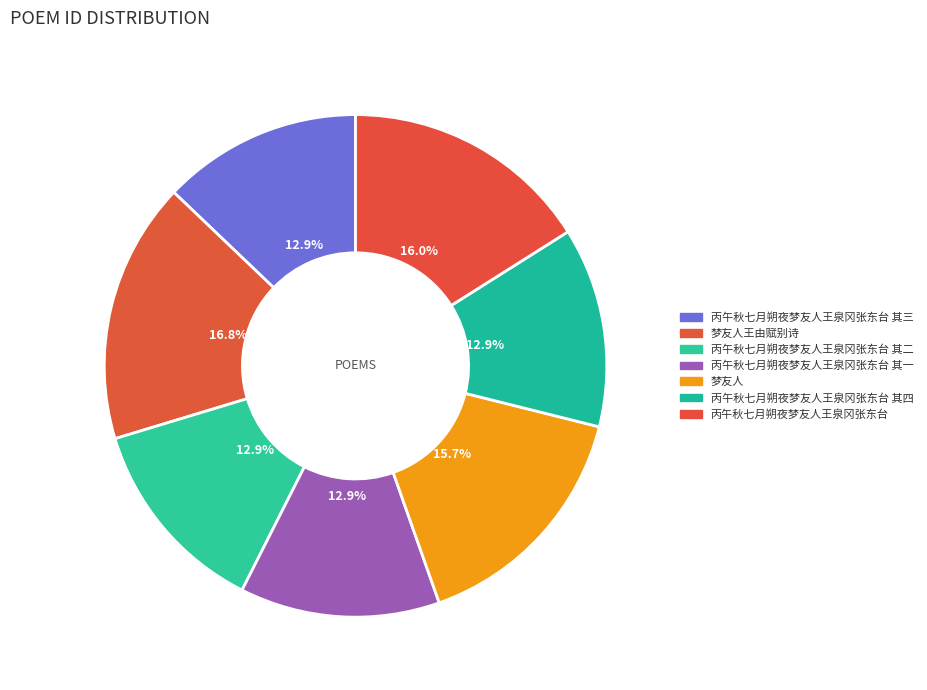

Between 丙午秋七月朔夜梦友人王泉冈张东台 其三 and 丙午秋七月朔夜梦友人王泉冈张东台 其二, which is larger?

丙午秋七月朔夜梦友人王泉冈张东台 其三